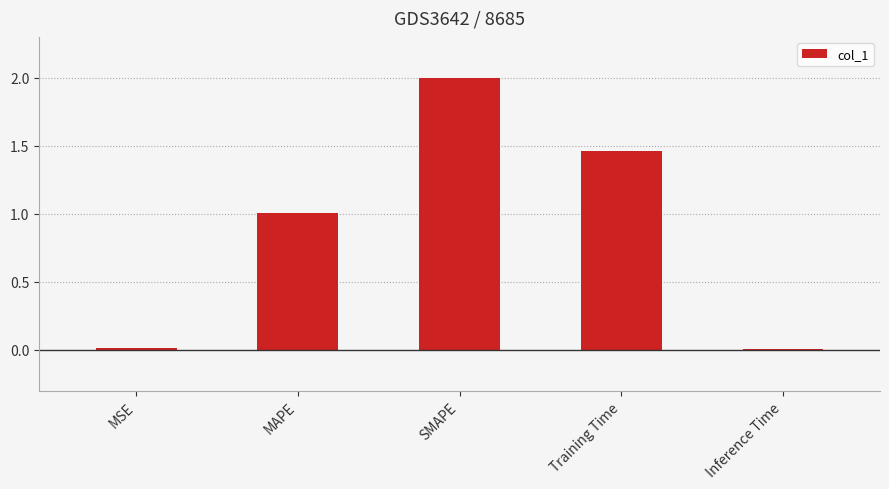

The value at Inference Time is 0.0. True or false?

True